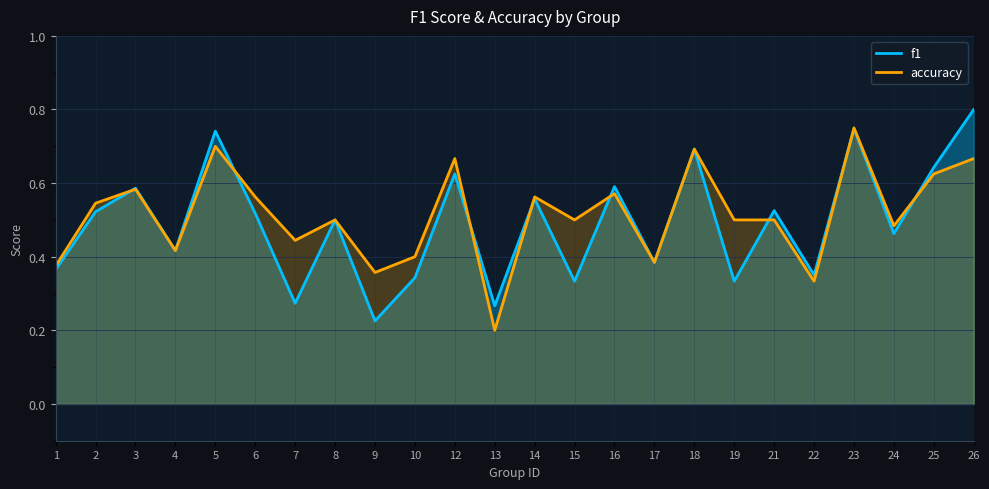

Count the accuracy values in the range 0 to 1.

24